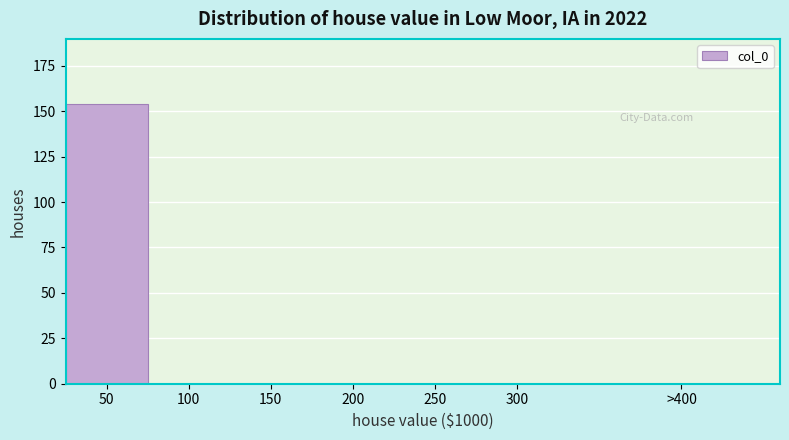

Reading right to left, what are all the values shown in this chart?

>400=0	300=0	250=0	200=0	150=0	100=0	50=154